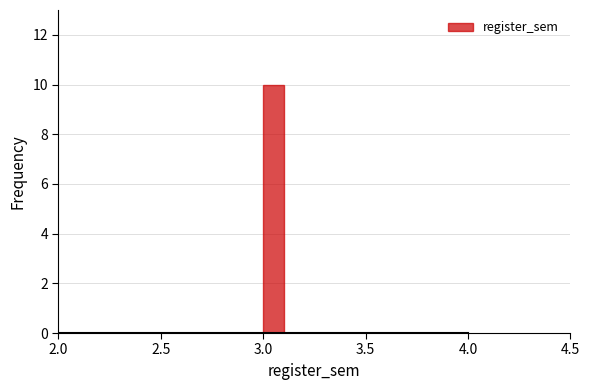

Read against the x-axis, roughly where is the centre of the tallest bar?

3.05